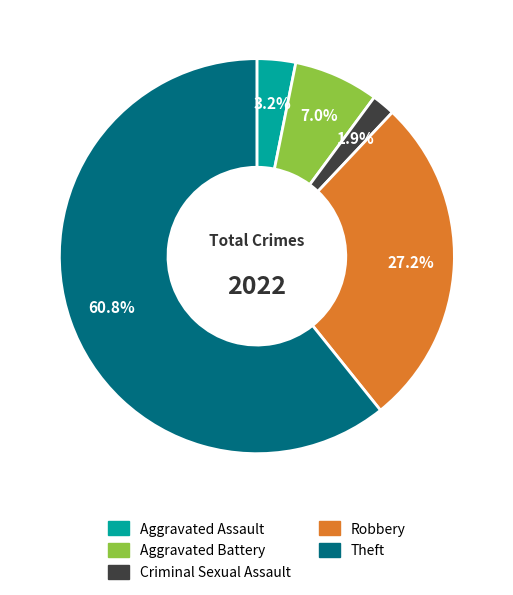

Rank the categories by value from lowest to highest.

Criminal Sexual Assault, Aggravated Assault, Aggravated Battery, Robbery, Theft